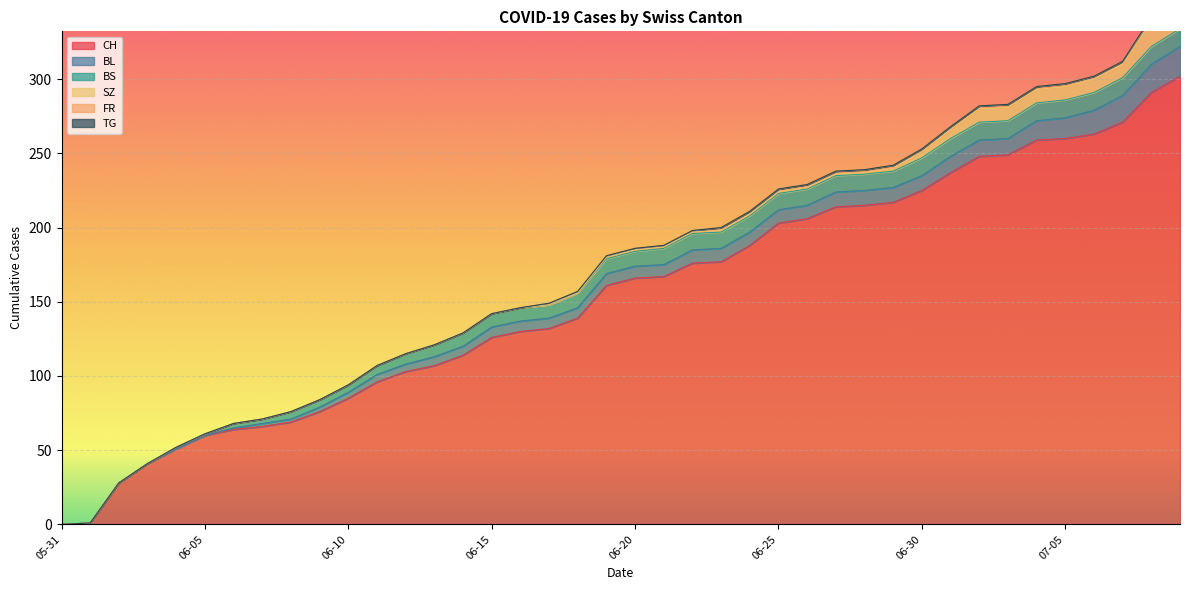

True or false: CH and TG cross at least once.

False